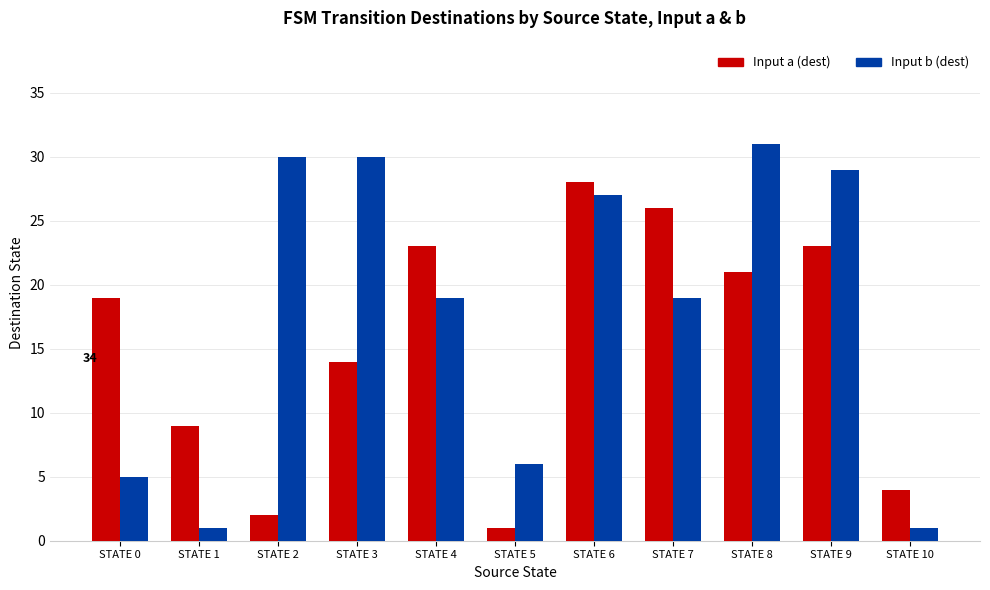

Which series changed the most between STATE 0 and STATE 4?

Input b (dest)